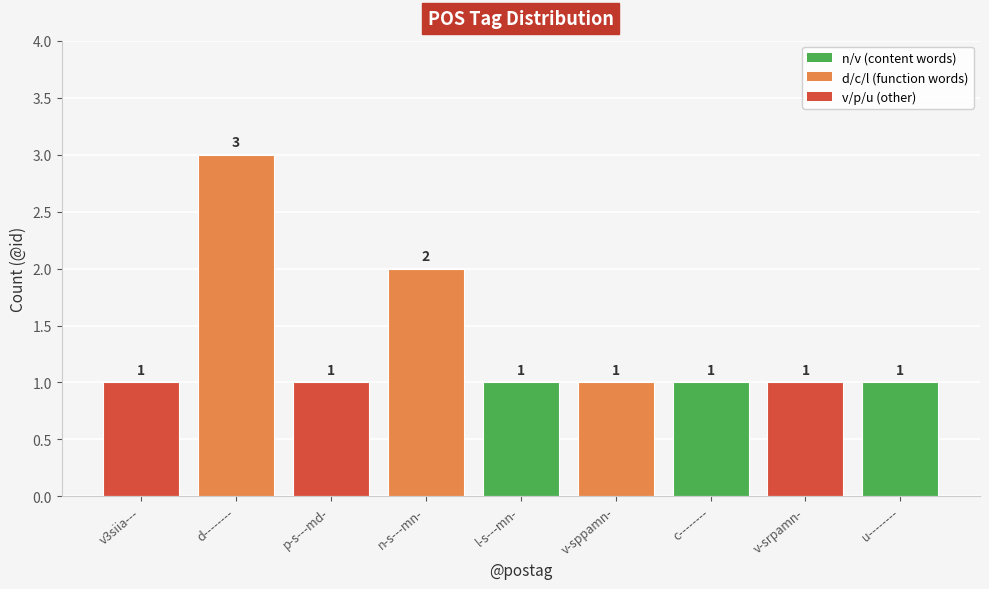

How many categories are shown in the chart?

9